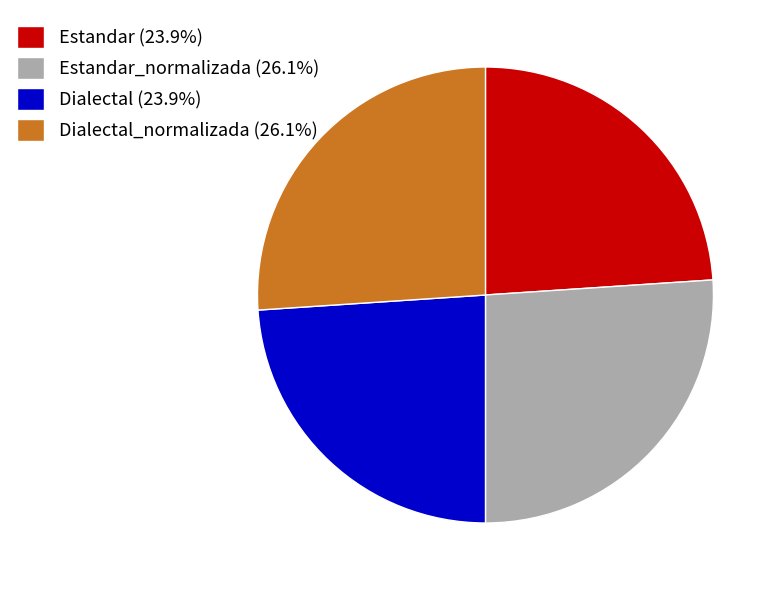

Approximately how many times larger is the value at Estandar (23.9%) compared to Dialectal_normalizada (26.1%)?

0.9